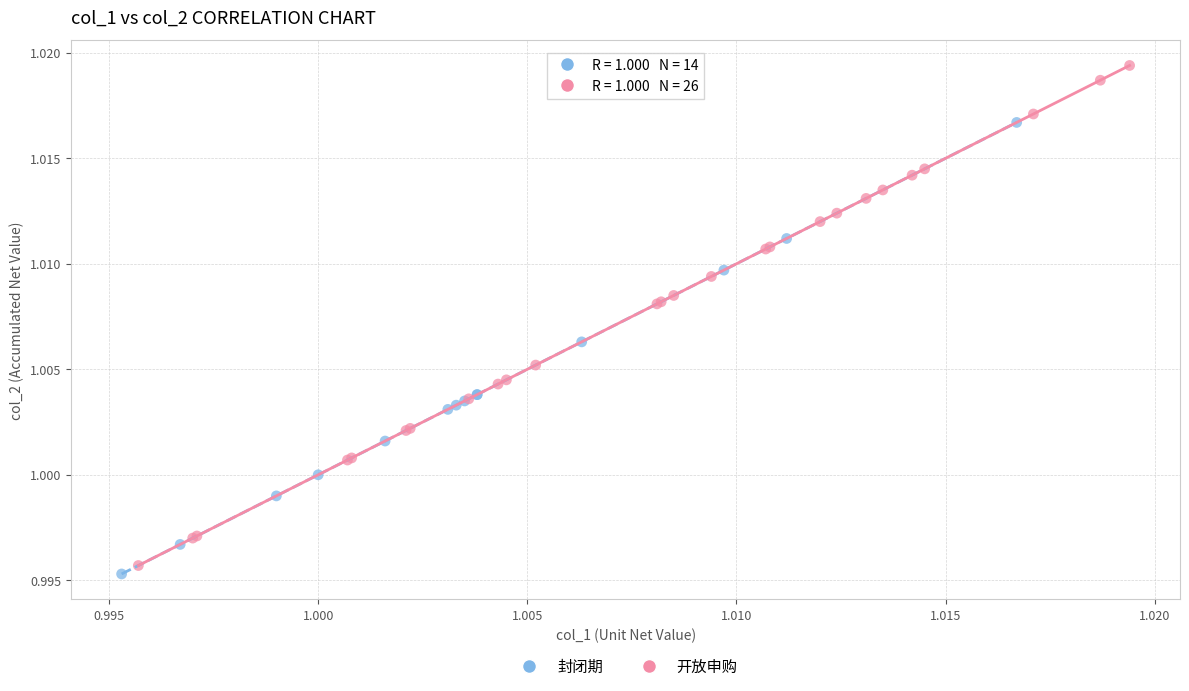

Which series contains the highest Y value?

开放申购